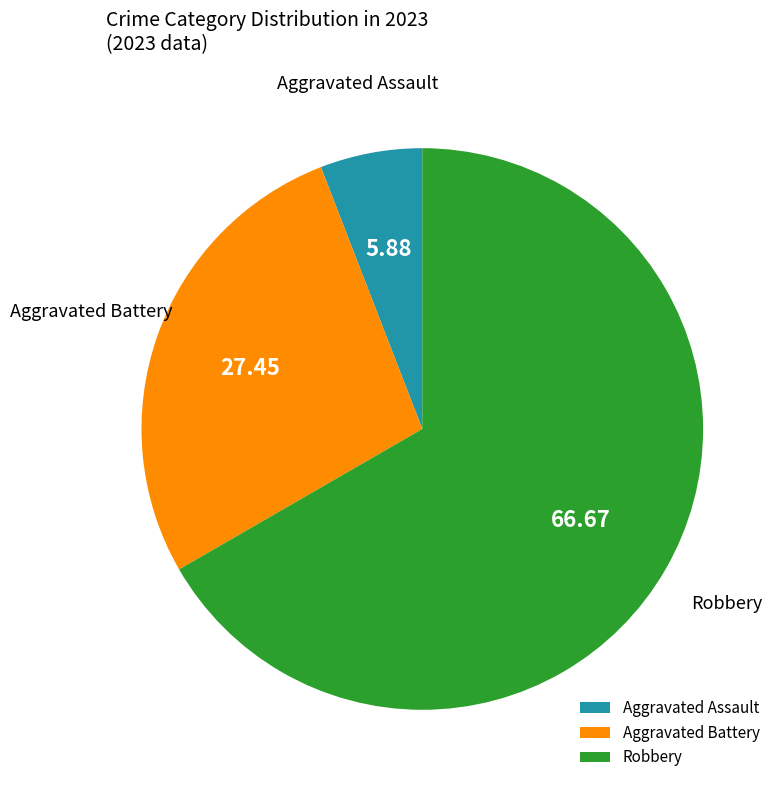

Rank the categories by value from highest to lowest.

Robbery, Aggravated Battery, Aggravated Assault